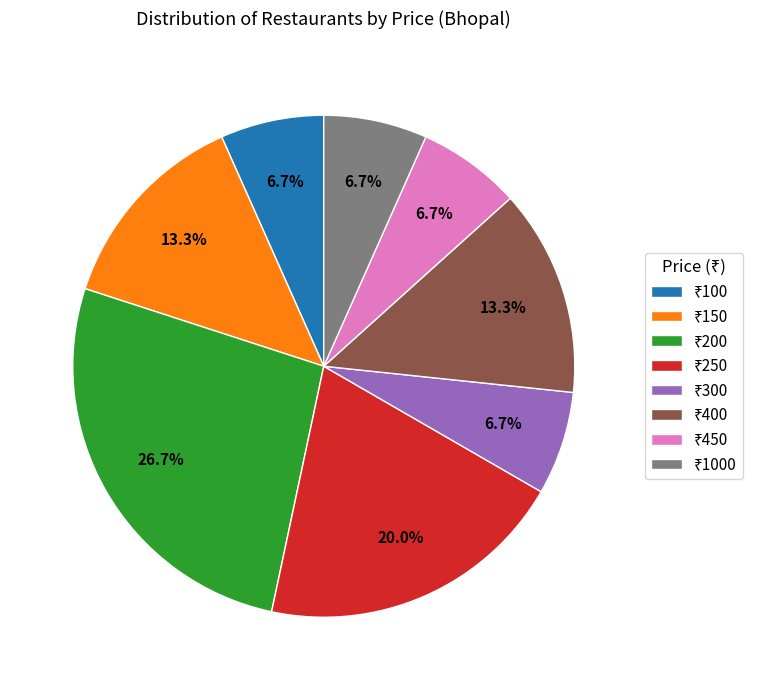

Is there any slice that represents more than half of the pie?

No